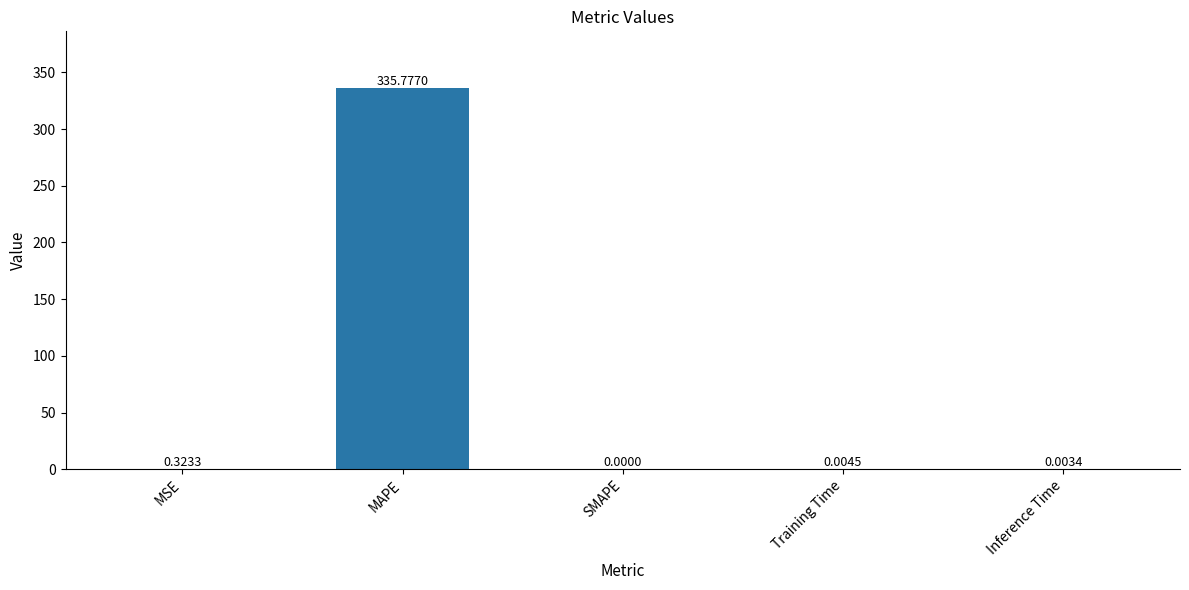

The value at MAPE is 335.8. True or false?

True